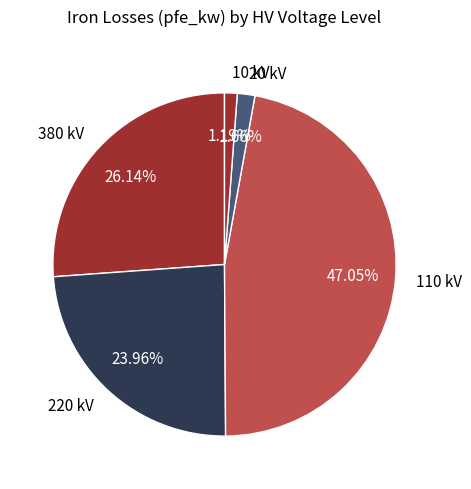

Does any single category account for the majority?

No